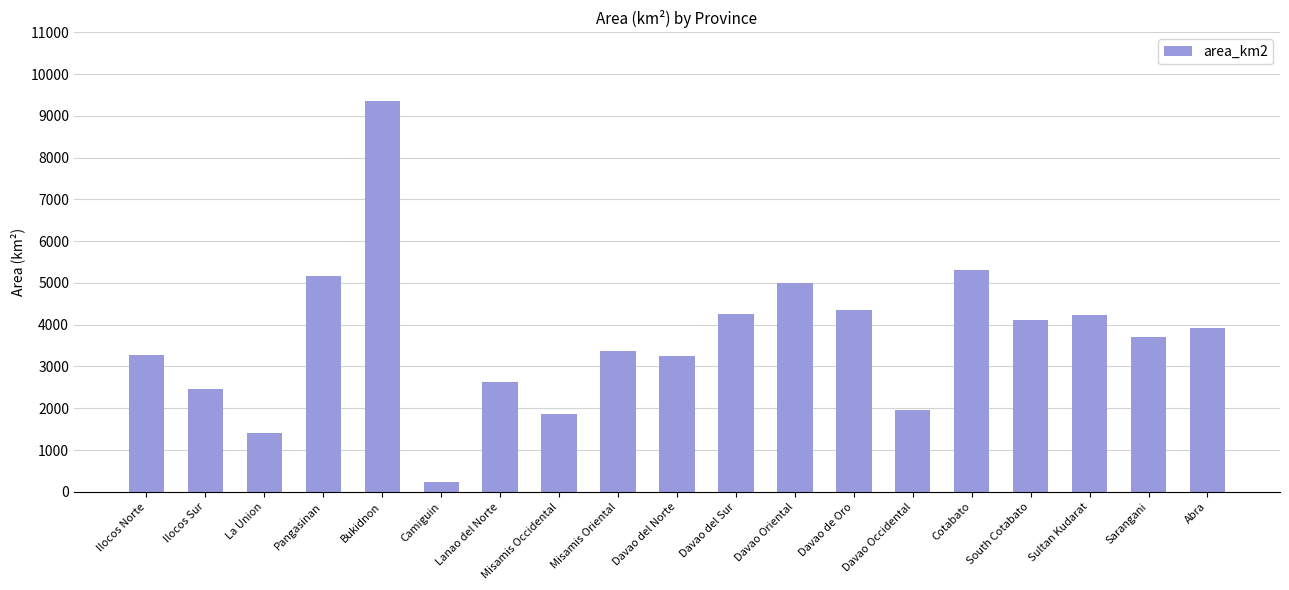

What is the difference between the maximum and minimum values?

9120